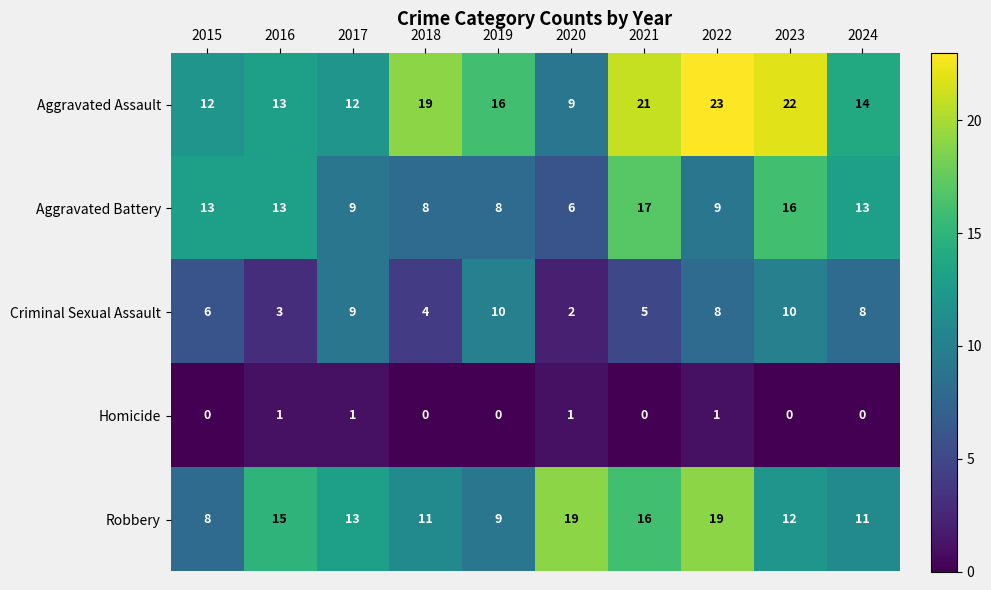

At which label is Robbery closest to 13?

2017